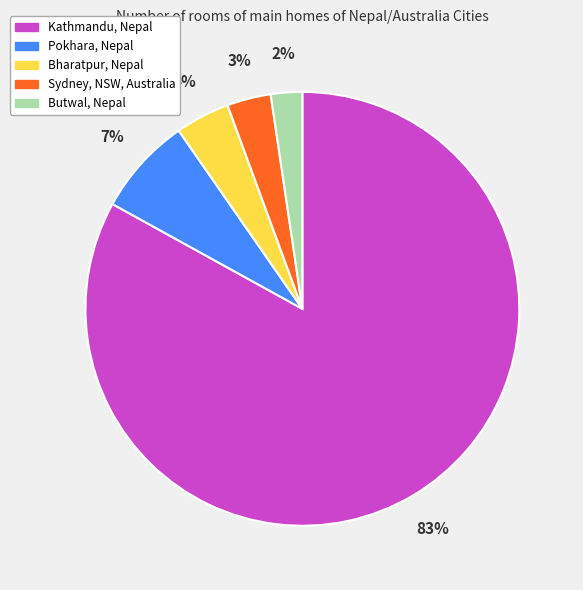

Is the sum of Pokhara, Nepal and Kathmandu, Nepal greater than half?

Yes